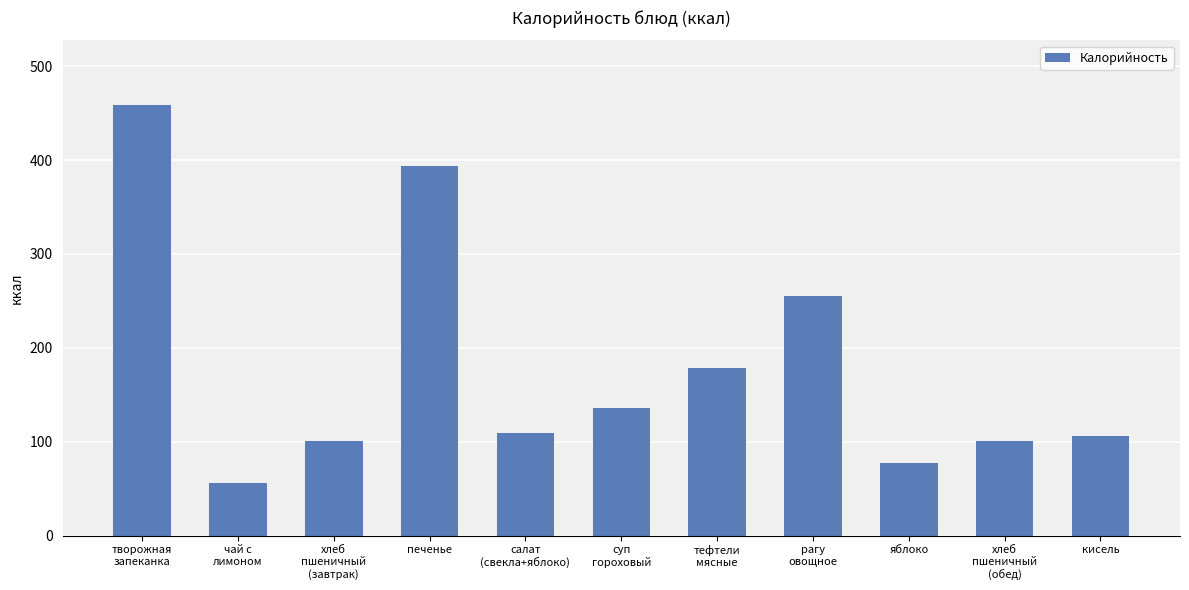

What is the value of the 7th bar from the left?

178.6